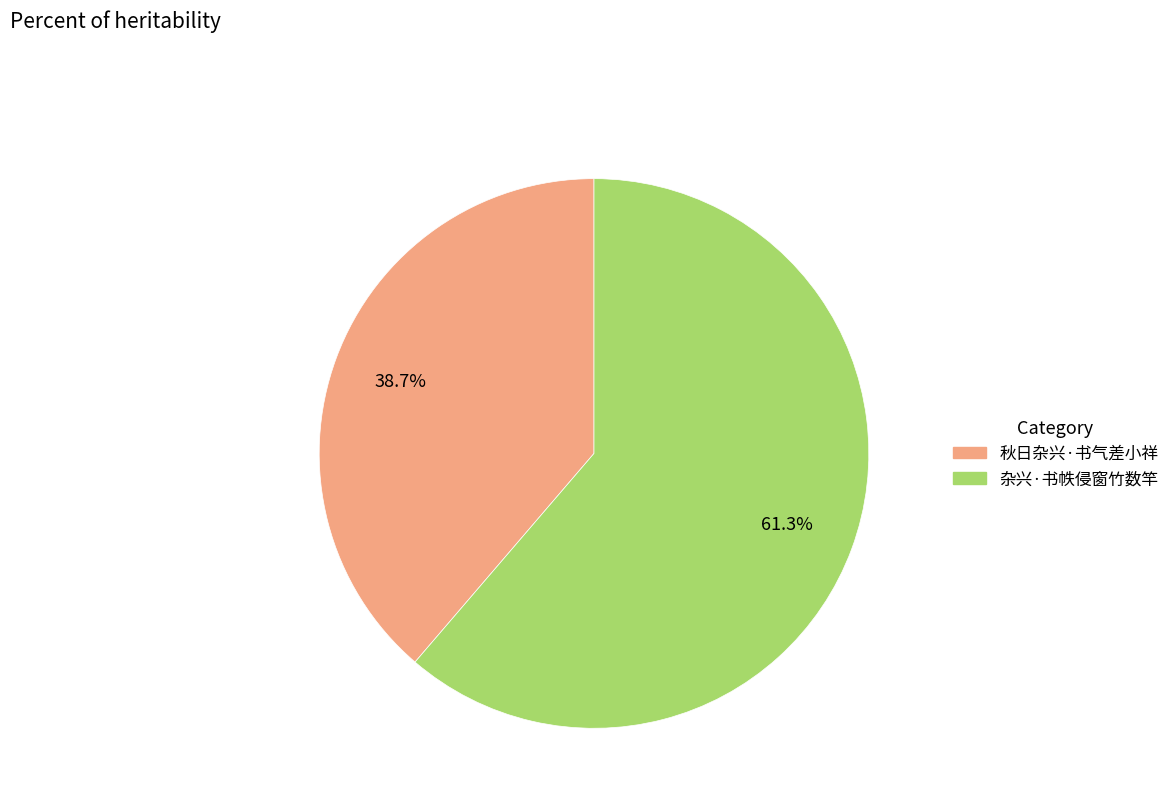

True or false: 秋日杂兴·书气差小祥 accounts for 39% of the total.

True